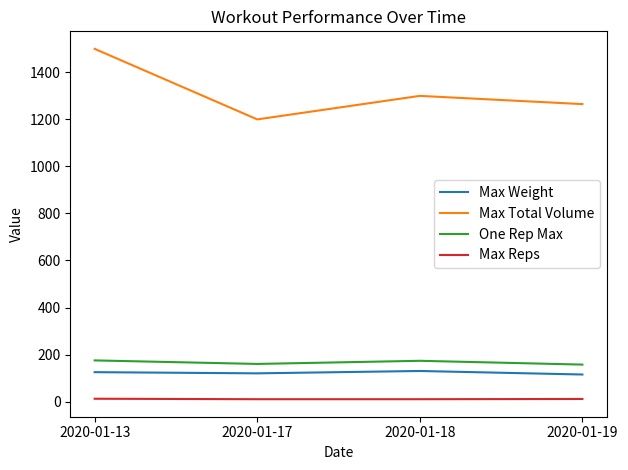

How many lines are shown in the chart?

4